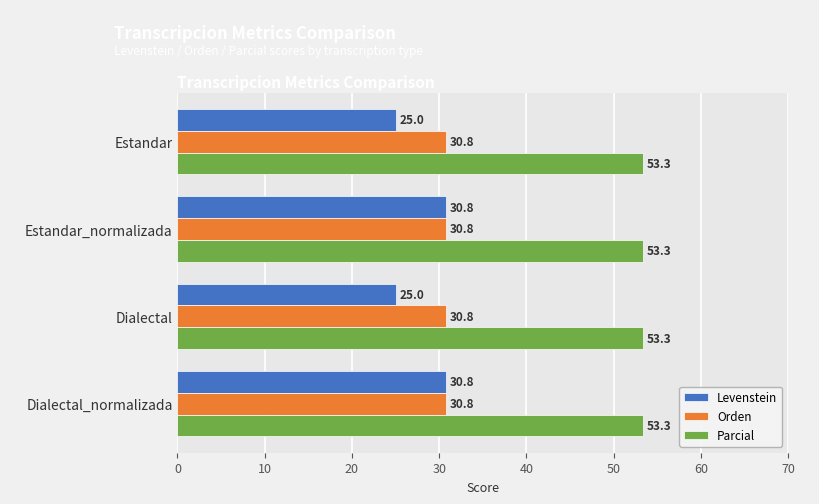

The value of Levenstein at Estandar is 37.5. True or false?

False